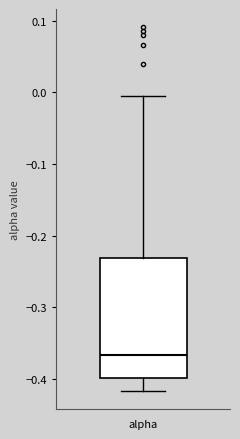

Transcribe this box plot: give where the median line is, the range the box spans, and where the two whiskers end, as read against the y-axis. The values are not printed on the chart, so give them approximately, as read against the axis.

median -0.37, box -0.40 to -0.23, whiskers -0.42 to 0.00